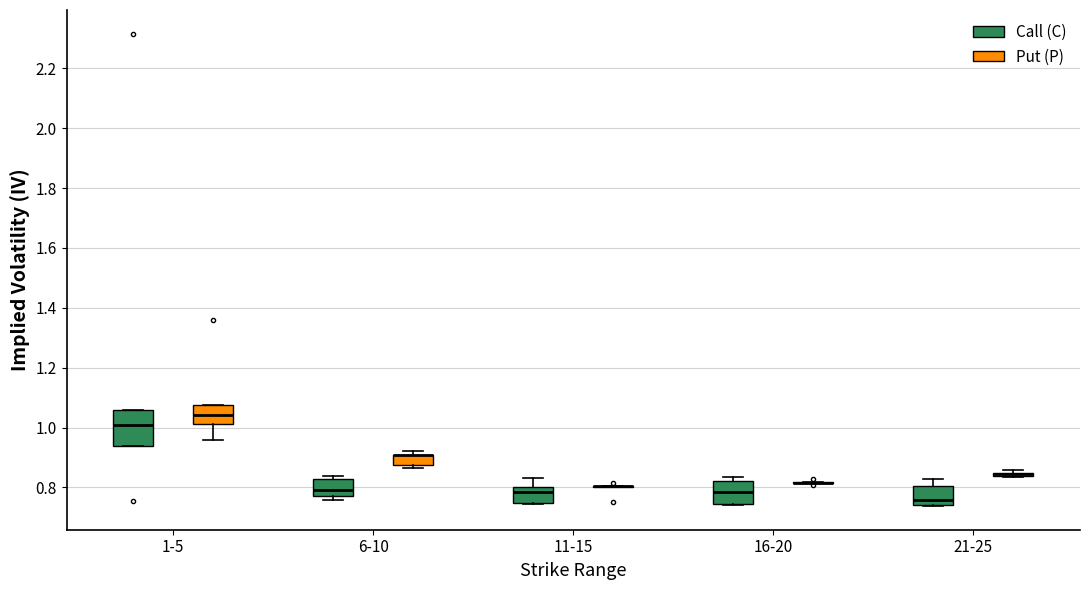

Reading left to right, transcribe this box plot: for each box, give where its median line is, the range the box spans, and where its two whiskers end, as read against the y-axis. The values are not printed on the chart, so give them approximately, as read against the axis.

1-5 (Call (C)): median 1.02, box 0.94 to 1.06, whiskers 0.94 to 1.06
1-5 (Put (P)): median 1.04, box 1.02 to 1.08, whiskers 0.96 to 1.08
6-10 (Call (C)): median 0.80, box 0.78 to 0.82, whiskers 0.76 to 0.84
6-10 (Put (P)): median 0.90 (drawn on the box's upper edge), box 0.88 to 0.90, whiskers 0.86 to 0.92
11-15 (Call (C)): median 0.78, box 0.74 to 0.80, whiskers 0.74 to 0.84
11-15 (Put (P)): box collapsed to a line at 0.80, whiskers 0.80 to 0.80
16-20 (Call (C)): median 0.78, box 0.74 to 0.82, whiskers 0.74 to 0.84
16-20 (Put (P)): box collapsed to a line at 0.82, whiskers 0.82 to 0.82
21-25 (Call (C)): median 0.76, box 0.74 to 0.80, whiskers 0.74 to 0.82
21-25 (Put (P)): box collapsed to a line at 0.84, whiskers 0.84 to 0.86